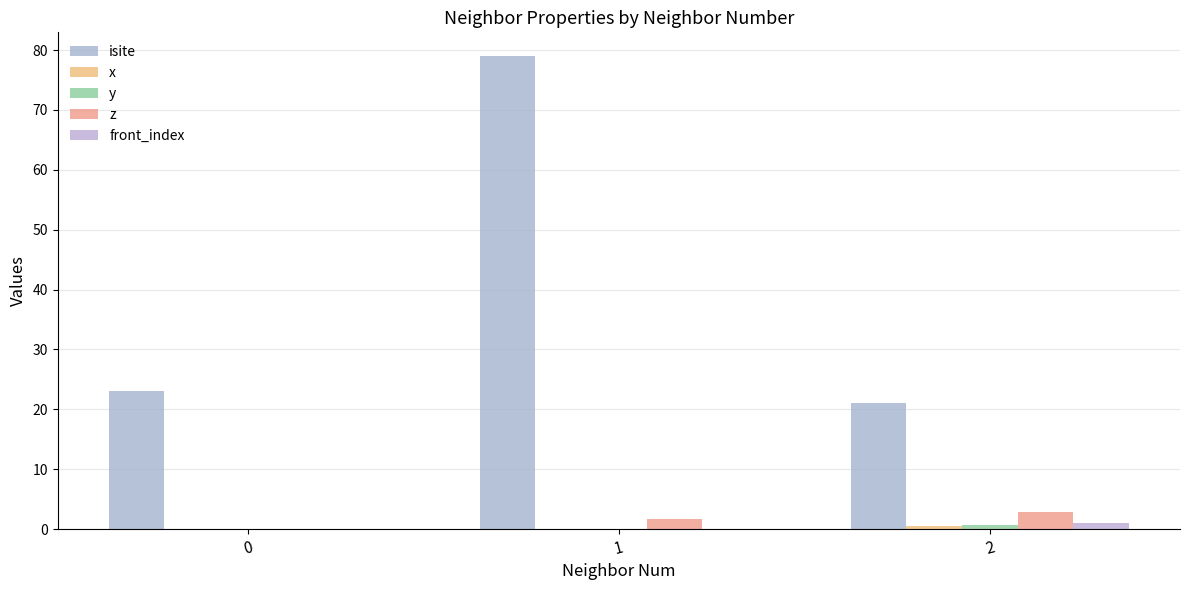

Which series changed the most between 0 and 2?

z